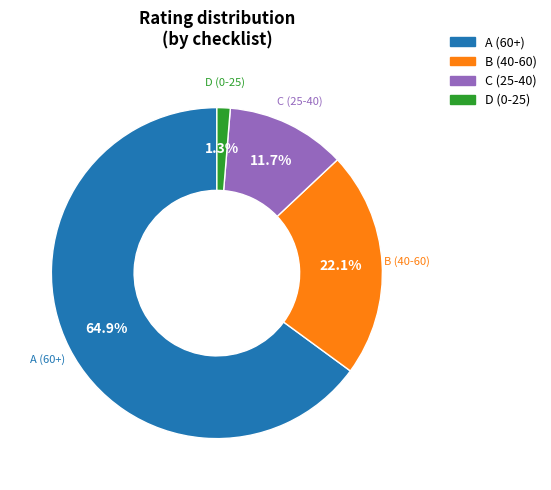

Which slice is the smallest?

D